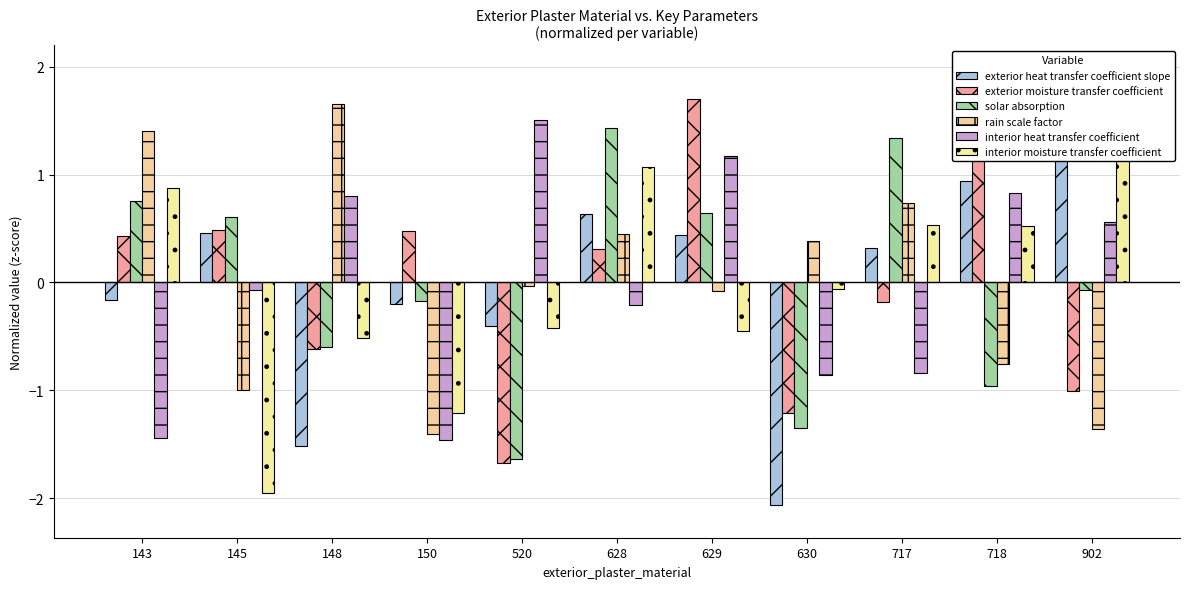

Is it true that interior moisture transfer coefficient equals 0.9 at 143?

True